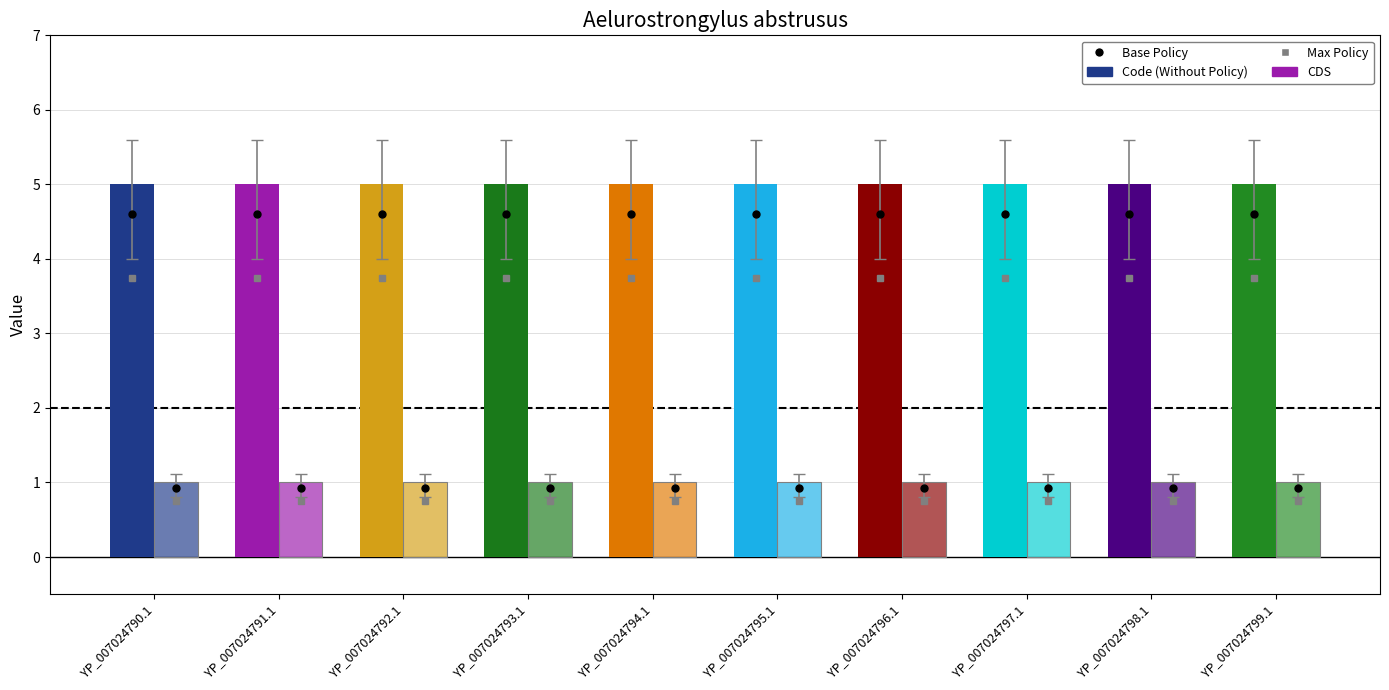

What position from the left is YP_007024790.1?

1